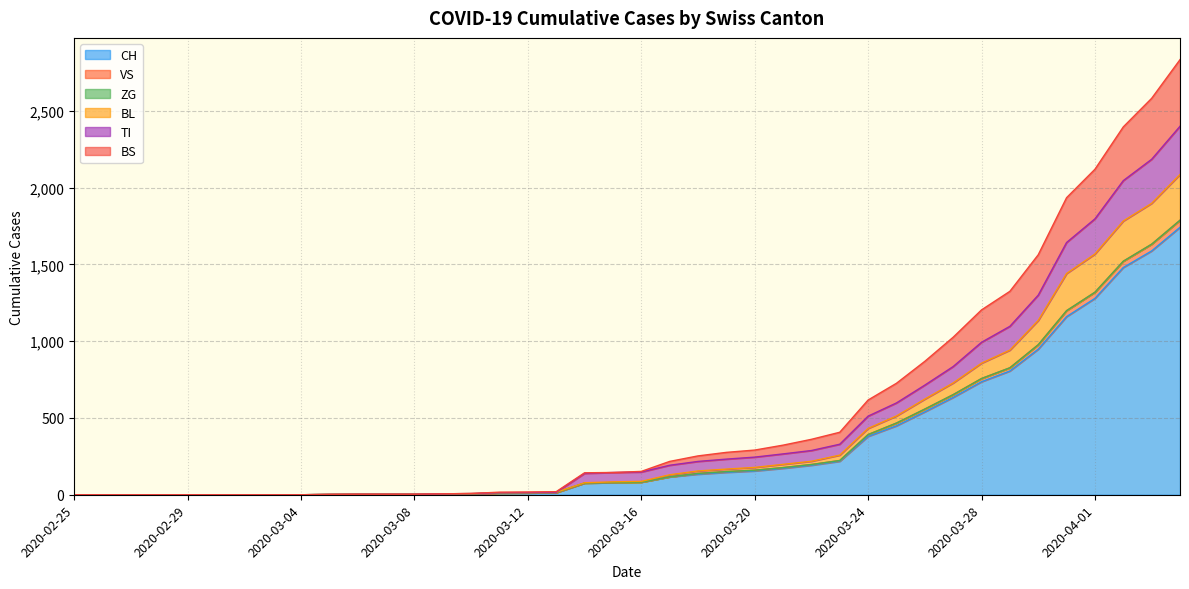

How many lines are shown in the chart?

6